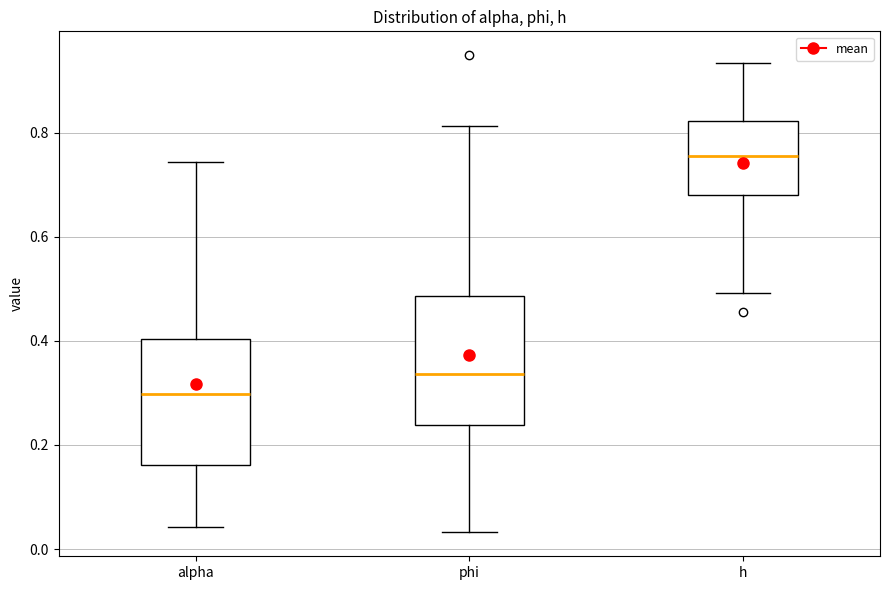

Reading left to right, read every box against the y-axis: the position of its median line, the range the box covers, and the ends of its whiskers. The values are not printed on the chart, so give them approximately, as read against the axis.

alpha: median 0.30, box 0.16 to 0.40, whiskers 0.04 to 0.74
phi: median 0.34, box 0.24 to 0.48, whiskers 0.04 to 0.82
h: median 0.76, box 0.68 to 0.82, whiskers 0.50 to 0.94